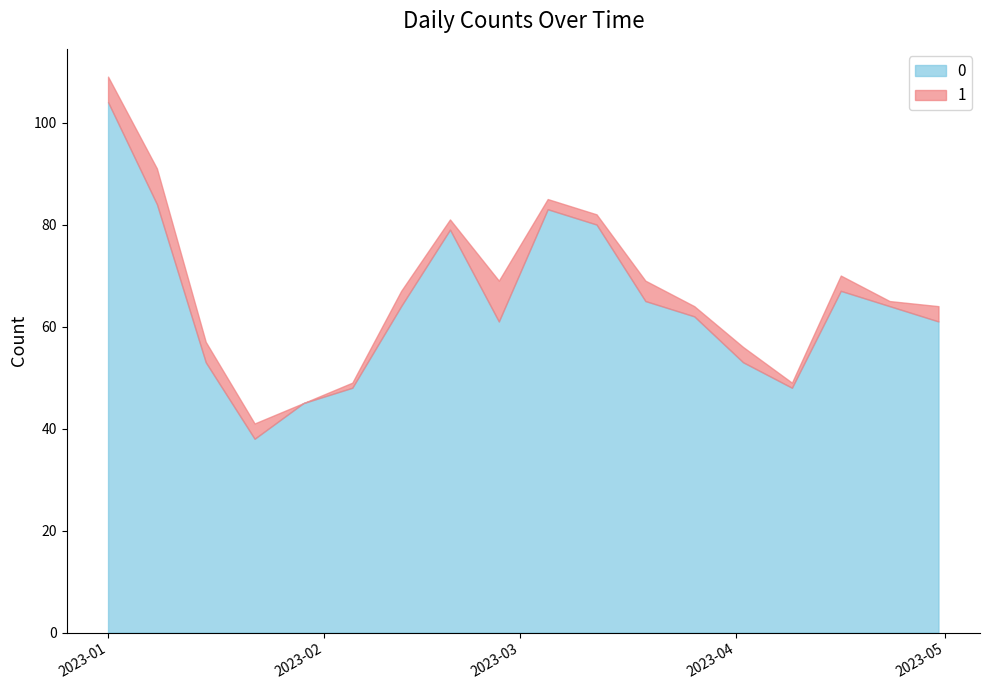

What is the difference between the second highest and second lowest values in the 0 series?

39